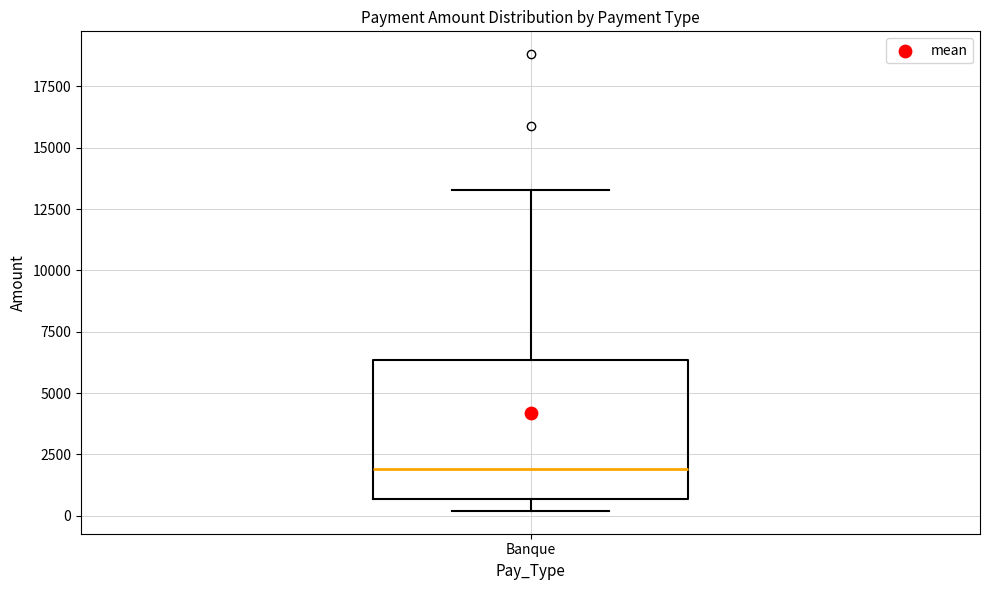

Transcribe this box plot: give where the median line is, the range the box spans, and where the two whiskers end, as read against the y-axis. The values are not printed on the chart, so give them approximately, as read against the axis.

median 2000, box 500 to 6500, whiskers 0 to 13500